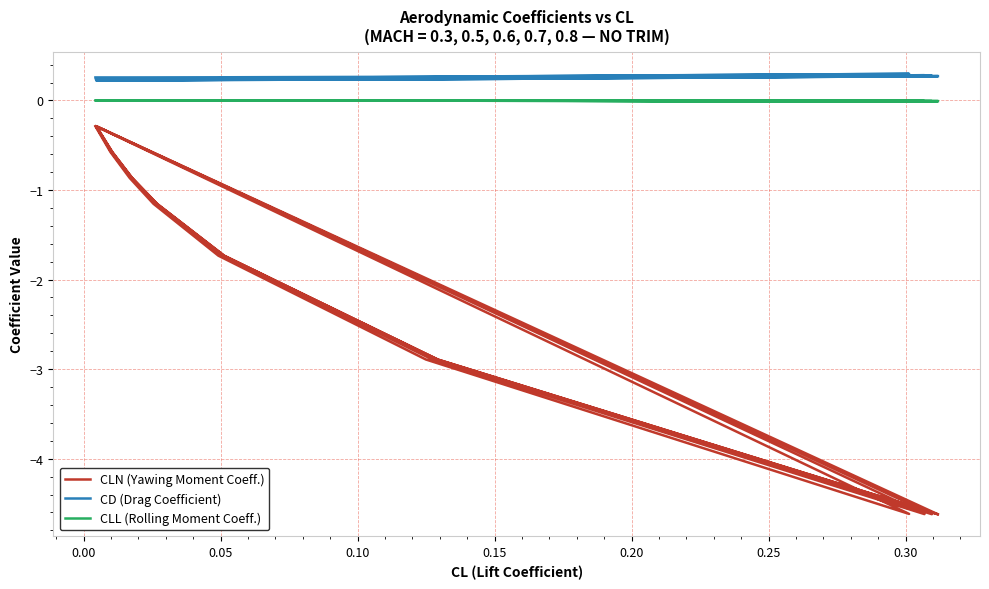

Which series has the widest spread of values?

CLN (Yawing Moment Coeff.)